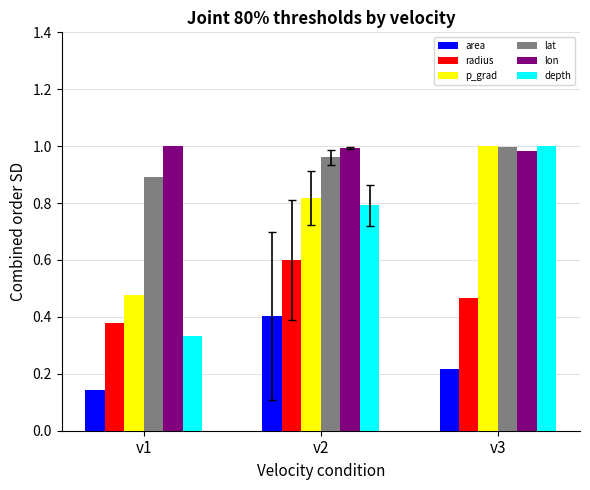

Is the value of lon at v2 greater than the value of p_grad at v2?

Yes